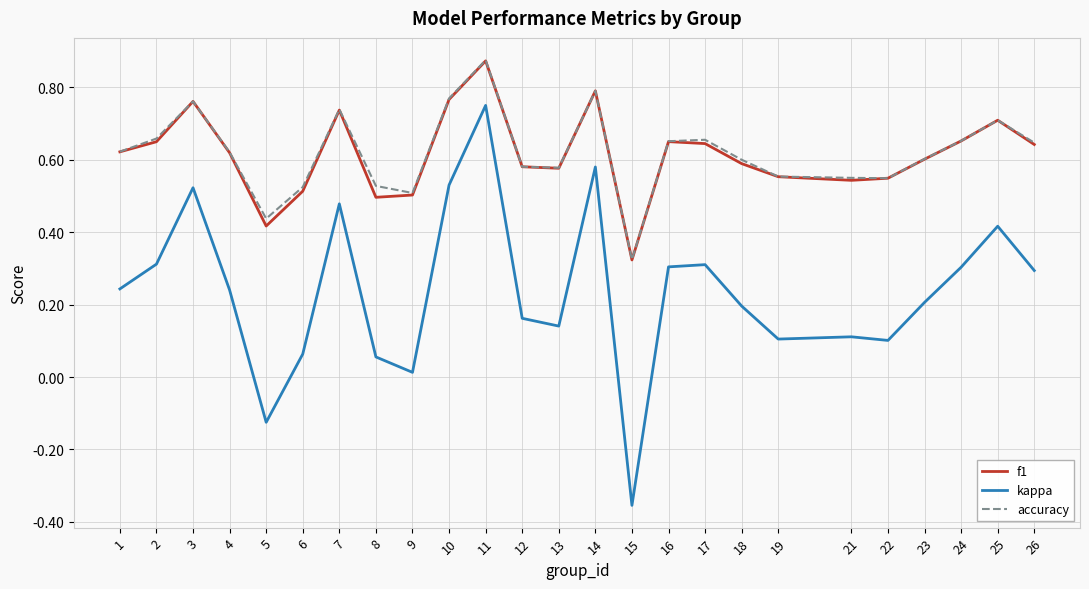

The accuracy series shows 0.8 at 10. True or false?

True